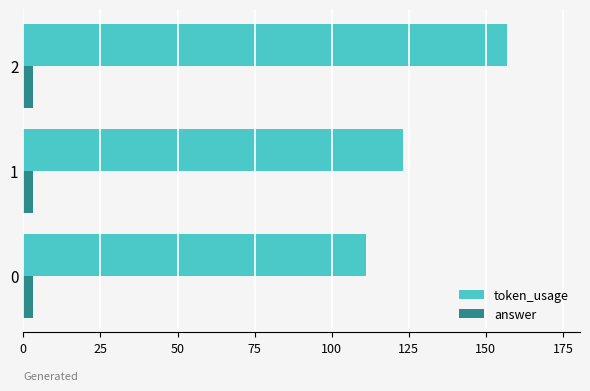

Which series has the largest total across all categories?

token_usage